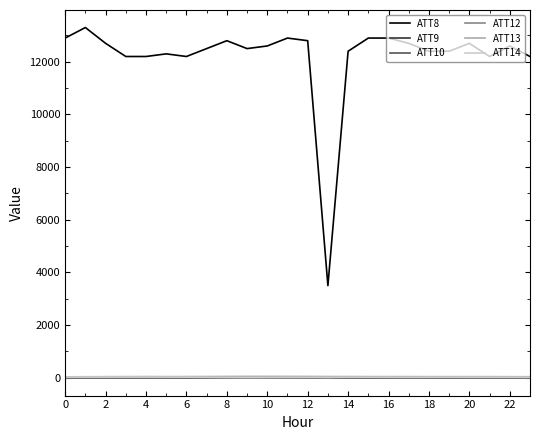

Which series has the widest spread of values?

ATT8